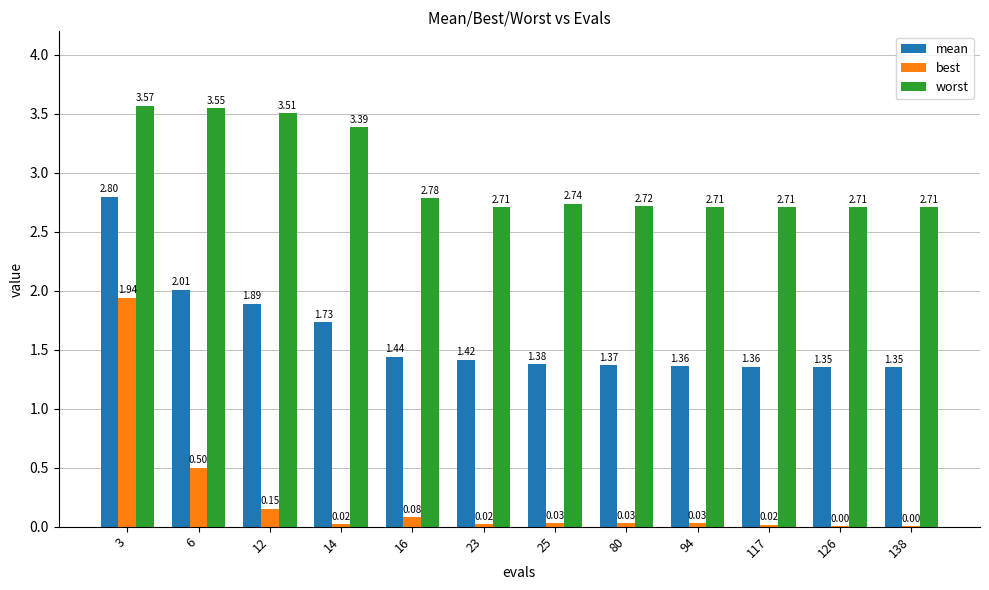

What is the total value across all series at 138?

4.1